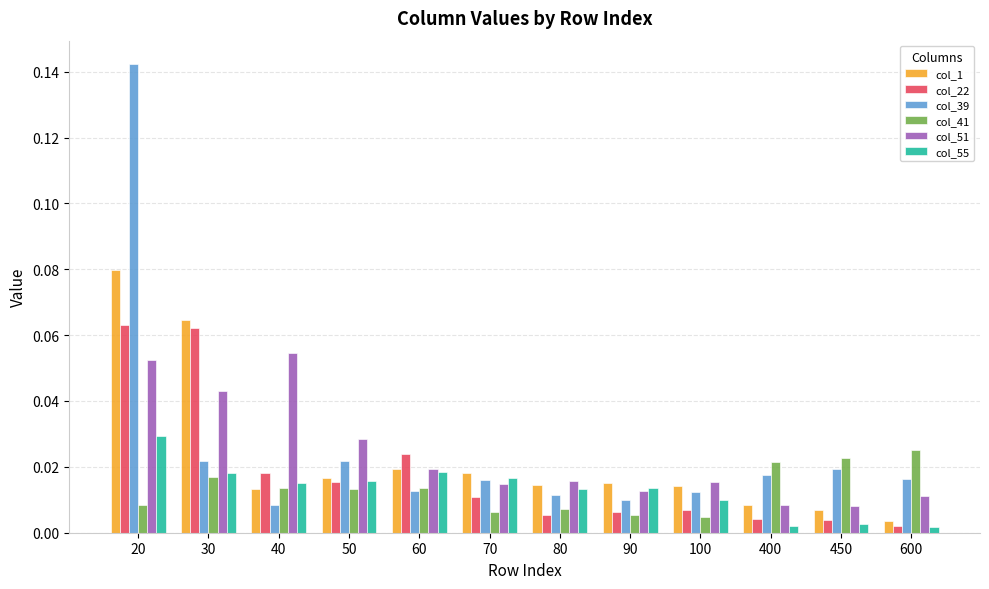

Does the chart contain stacked bars?

No